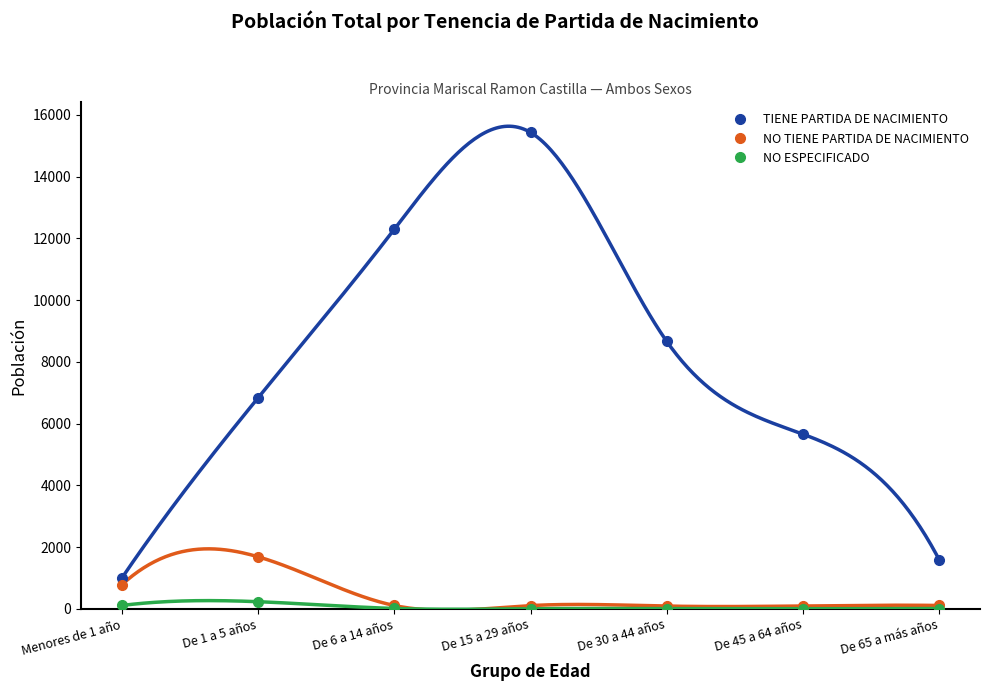

How many values in the TIENE PARTIDA DE NACIMIENTO series are below 6836?

3